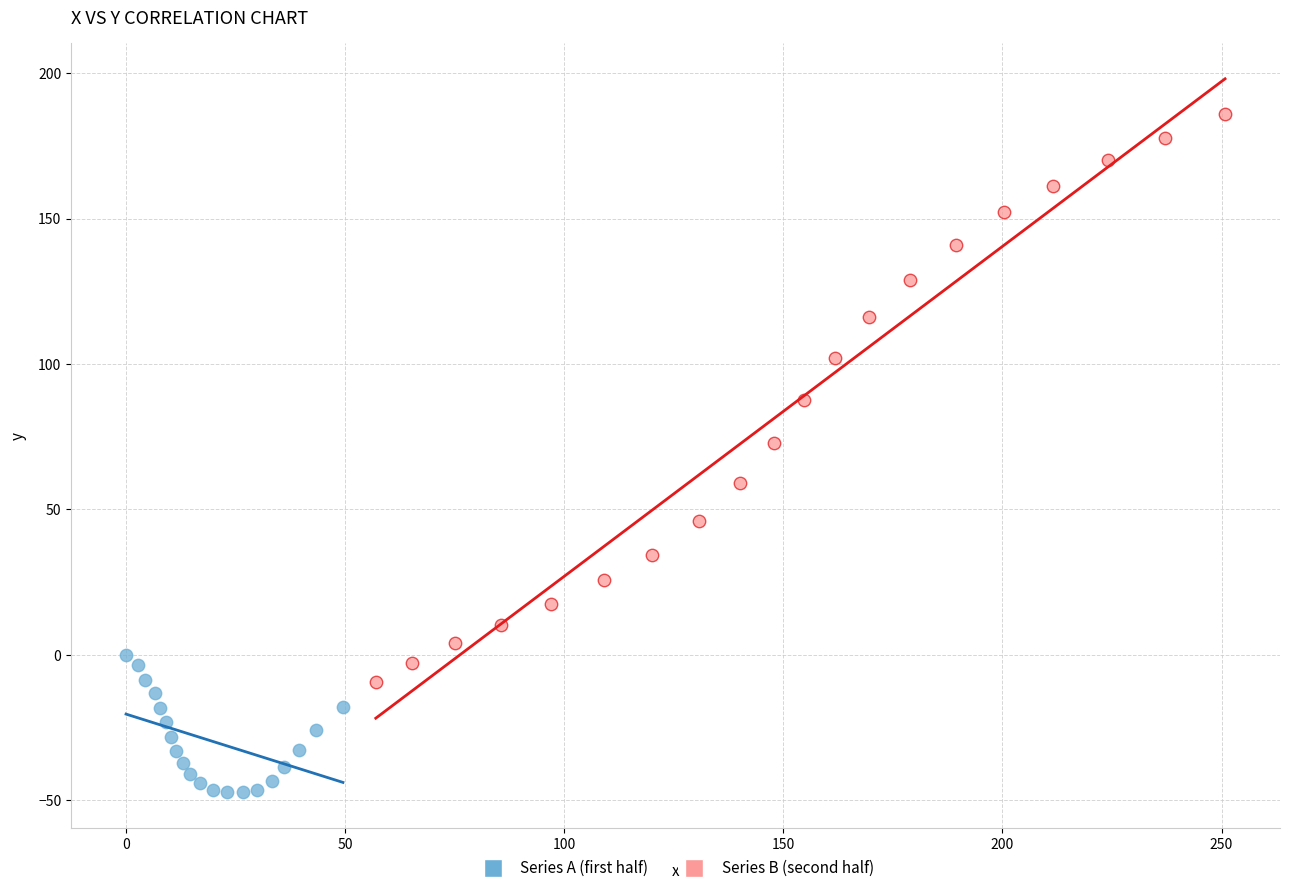

Which series has the widest spread of Y values?

Series B (second half)